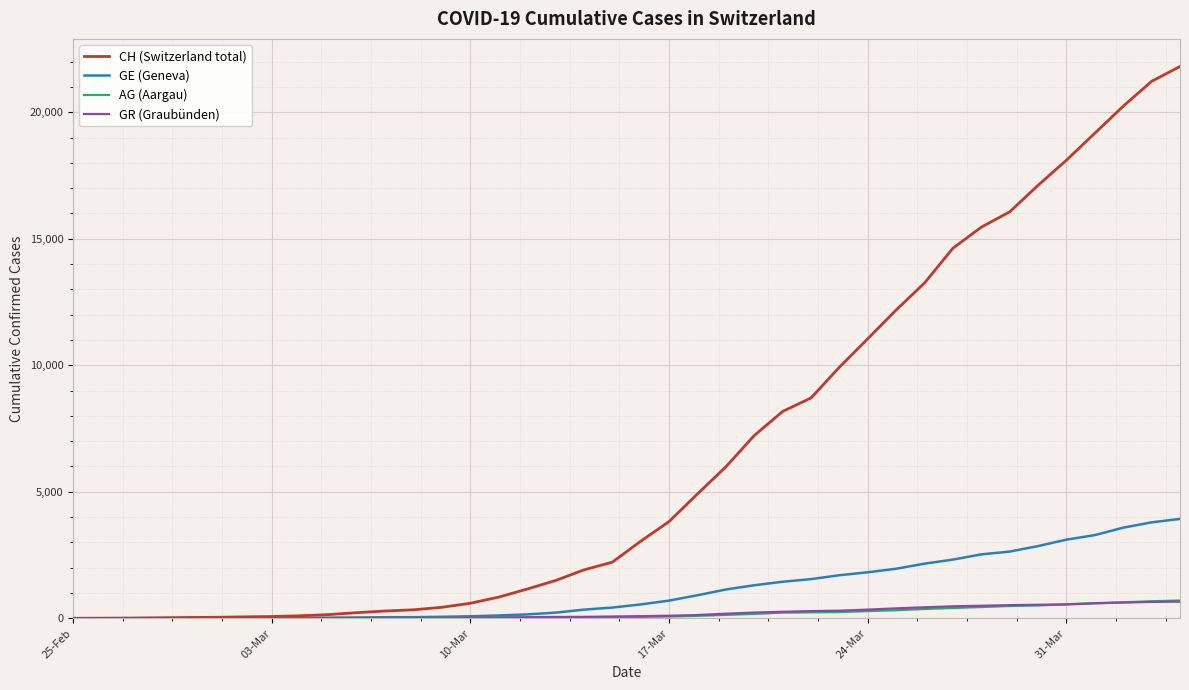

Which series has the largest total across all categories?

CH (Switzerland total)